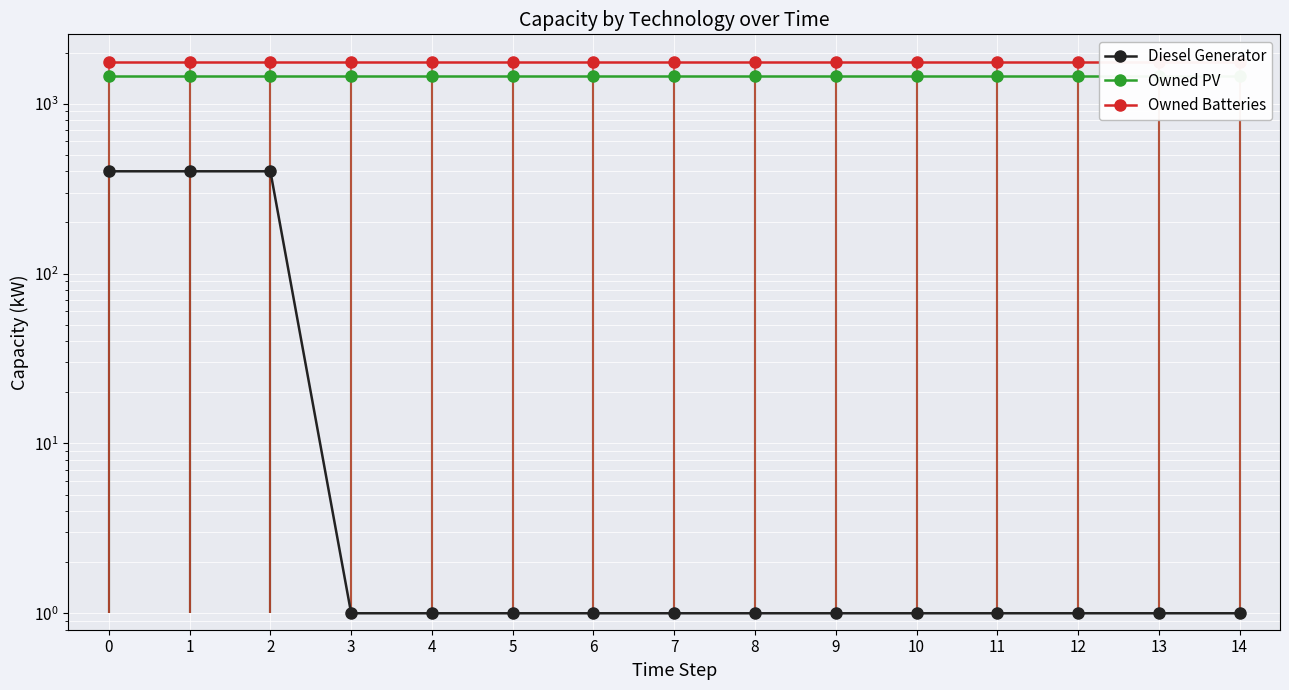

Which series has the largest total across all categories?

Owned Batteries